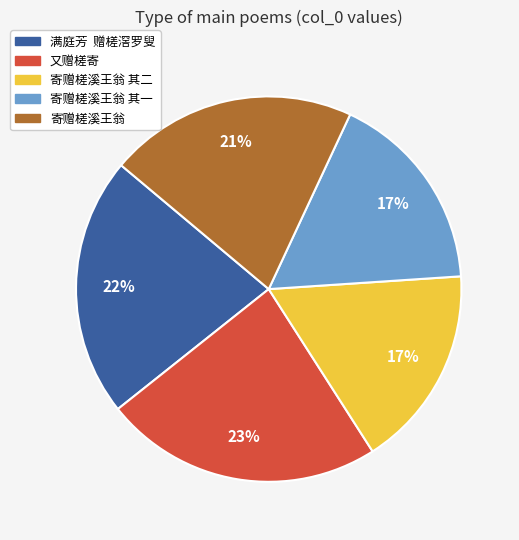

Is there any slice that represents more than half of the pie?

No